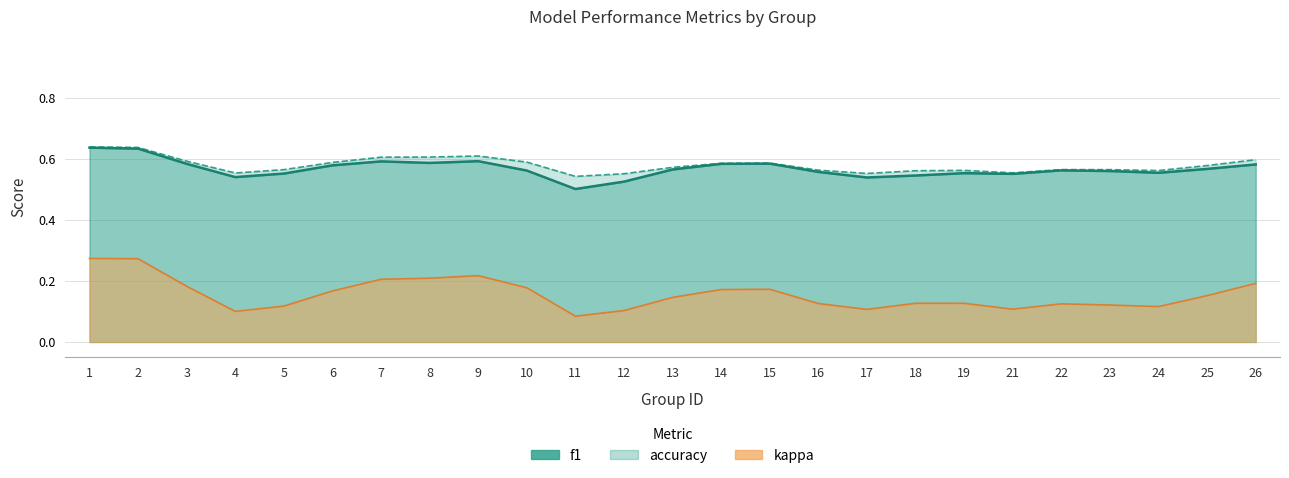

What is the spread (max minus min) of values at 6?

0.4